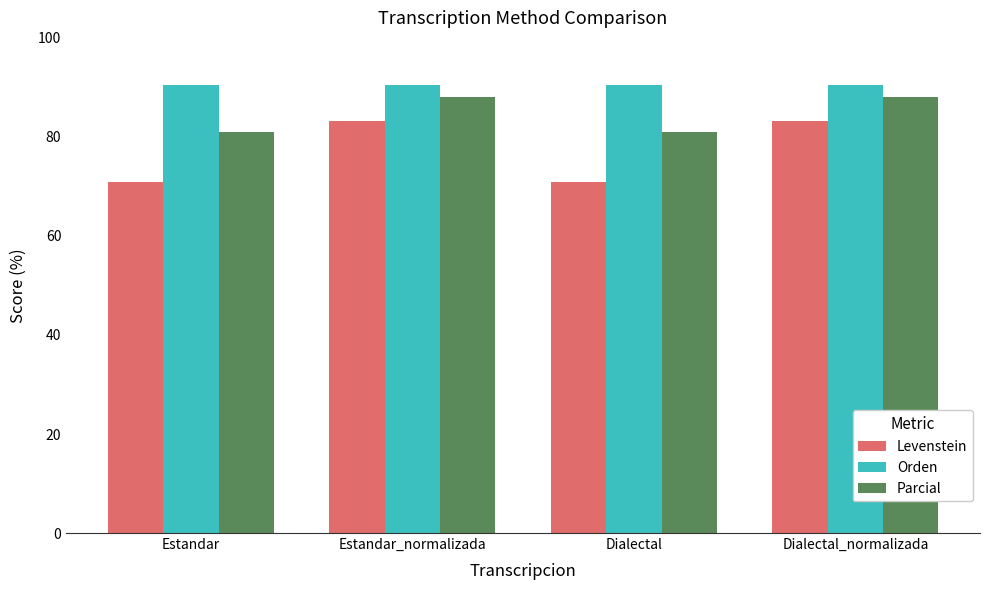

Reading left to right, what are all the values shown in this chart?

Levenstein: 71.0	83.2	71.0	83.2
Orden: 90.6	90.6	90.6	90.6
Parcial: 81.0	88.1	81.0	88.1